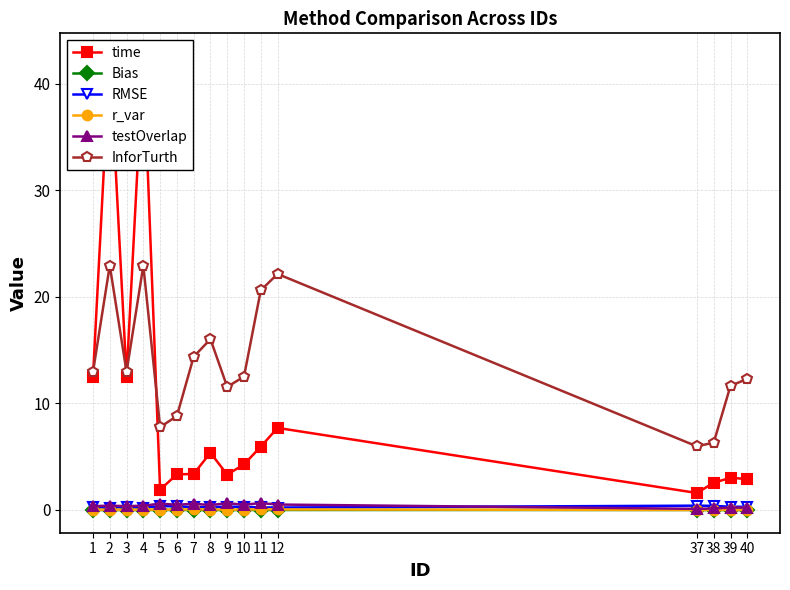

In Bias, how many points are lower than both neighbors (excluding endpoints)?

4